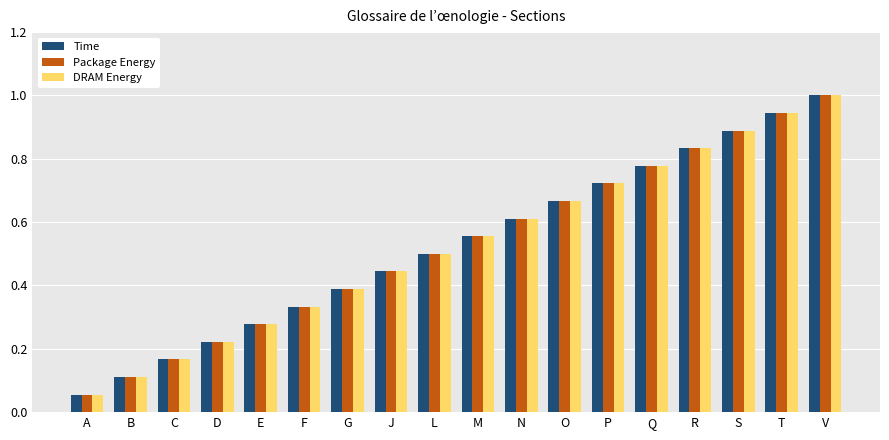

The value of Time at Q is 0.4. True or false?

False